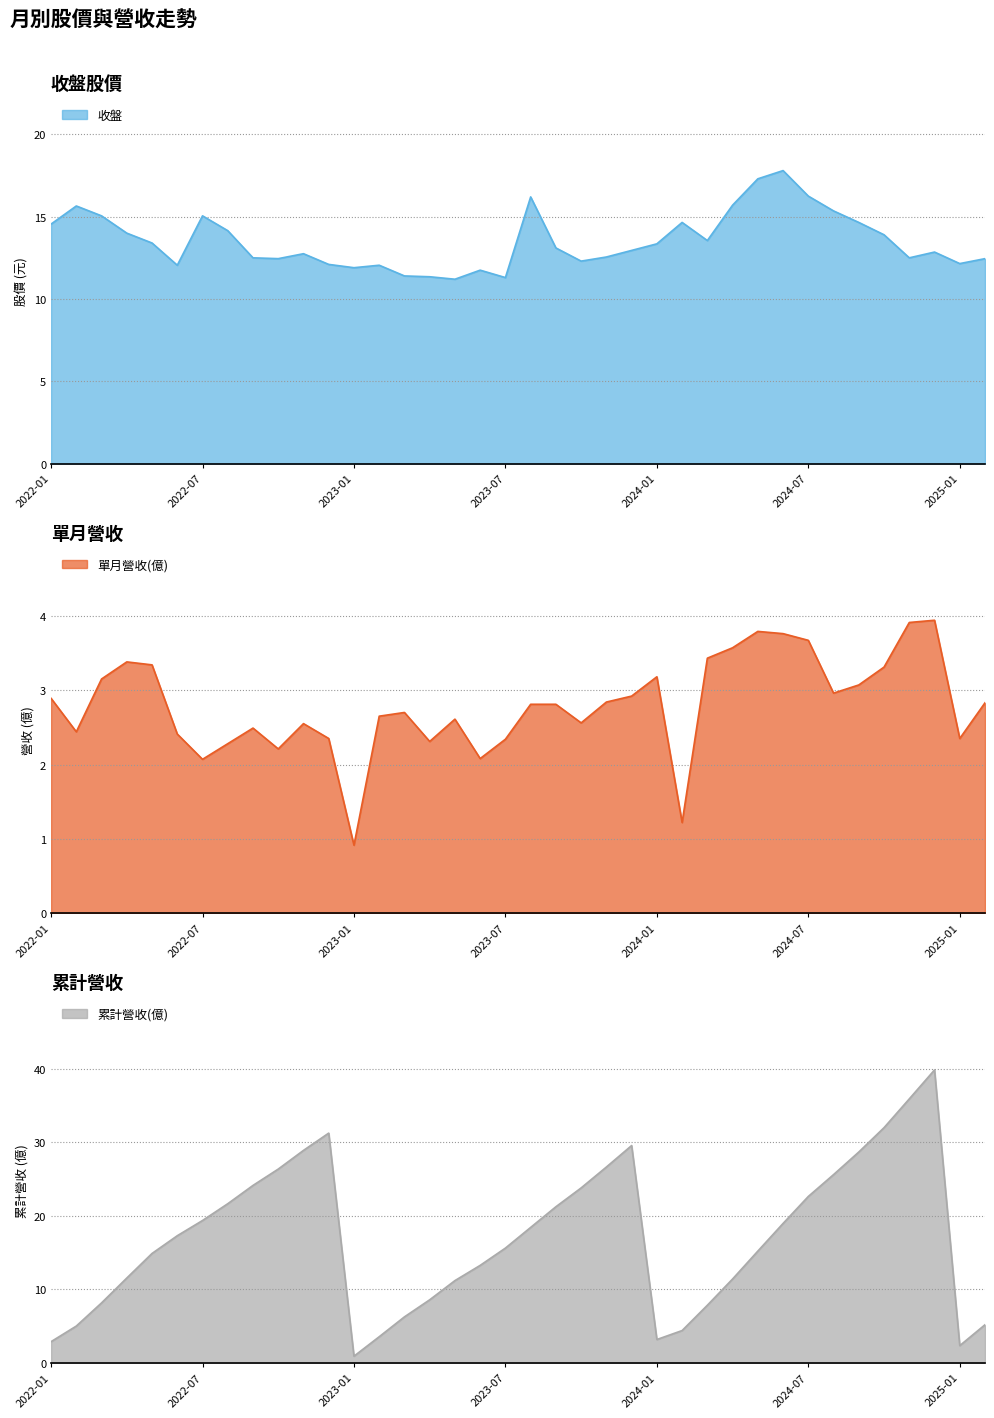

Reading left to right, transcribe all the data shown in this chart.

收盤: 14.6	15.7	15.1	14.0	13.4	12.1	15.1	14.2	12.5	12.4	12.8	12.1	11.9	12.1	11.4	11.3	11.2	11.8	11.3	16.2	13.1	12.3	12.6	12.9	13.3	14.7	13.6	15.7	17.3	17.8	16.2	15.3	14.7	13.9	12.5	12.8	12.2	12.4
單月營收(億): 2.9	2.4	3.1	3.4	3.3	2.4	2.1	2.3	2.5	2.2	2.5	2.4	0.9	2.6	2.7	2.3	2.6	2.1	2.3	2.8	2.8	2.6	2.8	2.9	3.2	1.2	3.4	3.6	3.8	3.8	3.7	3.0	3.1	3.3	3.9	3.9	2.4	2.8
累計營收(億): 2.9	5.0	8.2	11.5	14.9	17.3	19.4	21.6	24.1	26.4	28.9	31.2	0.9	3.6	6.3	8.6	11.2	13.3	15.6	18.4	21.2	23.8	26.6	29.6	3.2	4.4	7.8	11.4	15.2	19.0	22.6	25.6	28.7	32.0	35.9	39.8	2.4	5.2